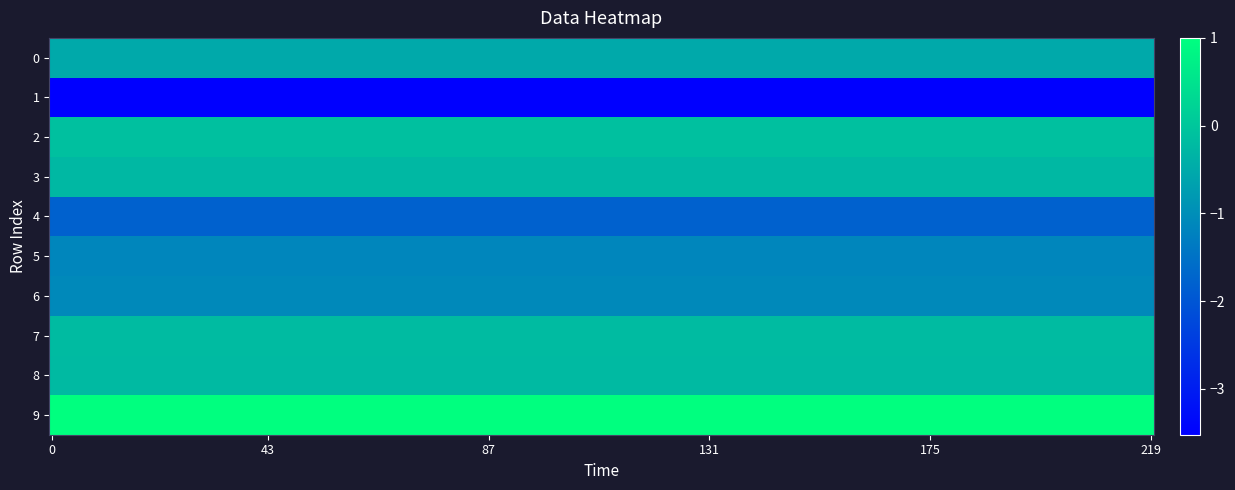

Between 9 and 8, which is larger?

9